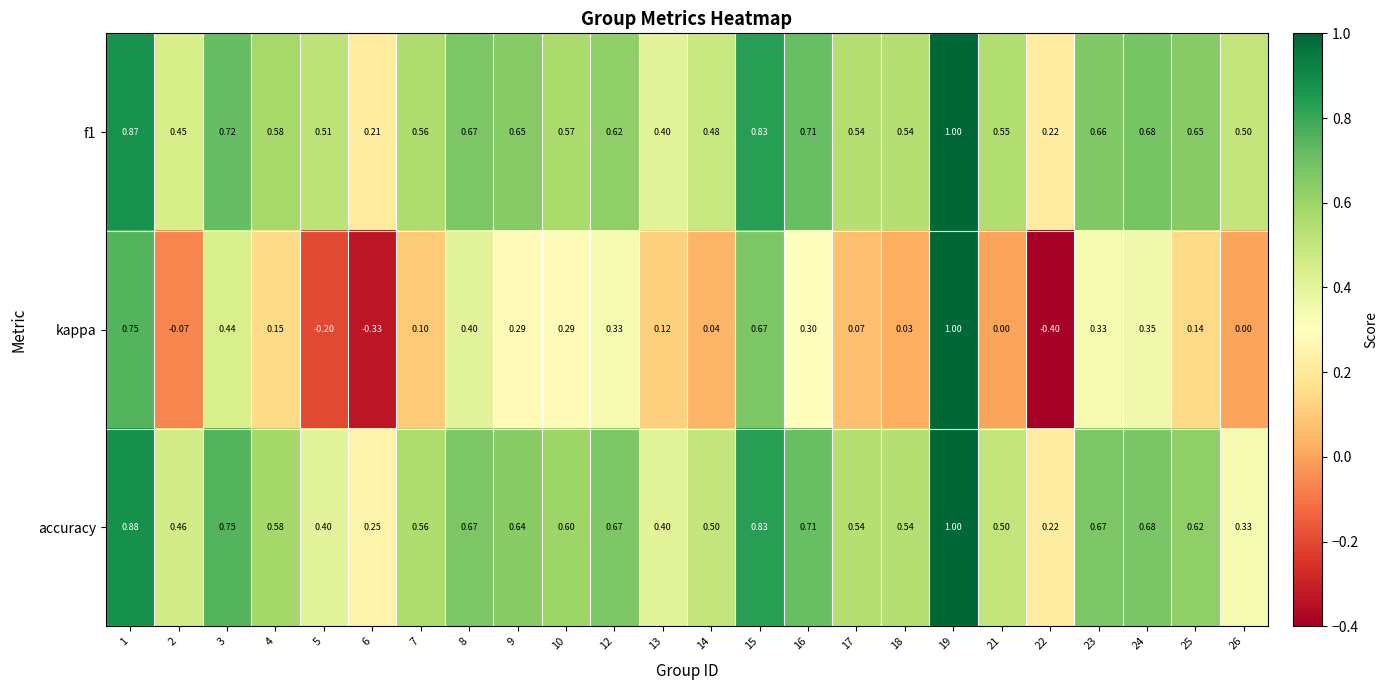

Which series has the largest range (max minus min)?

kappa